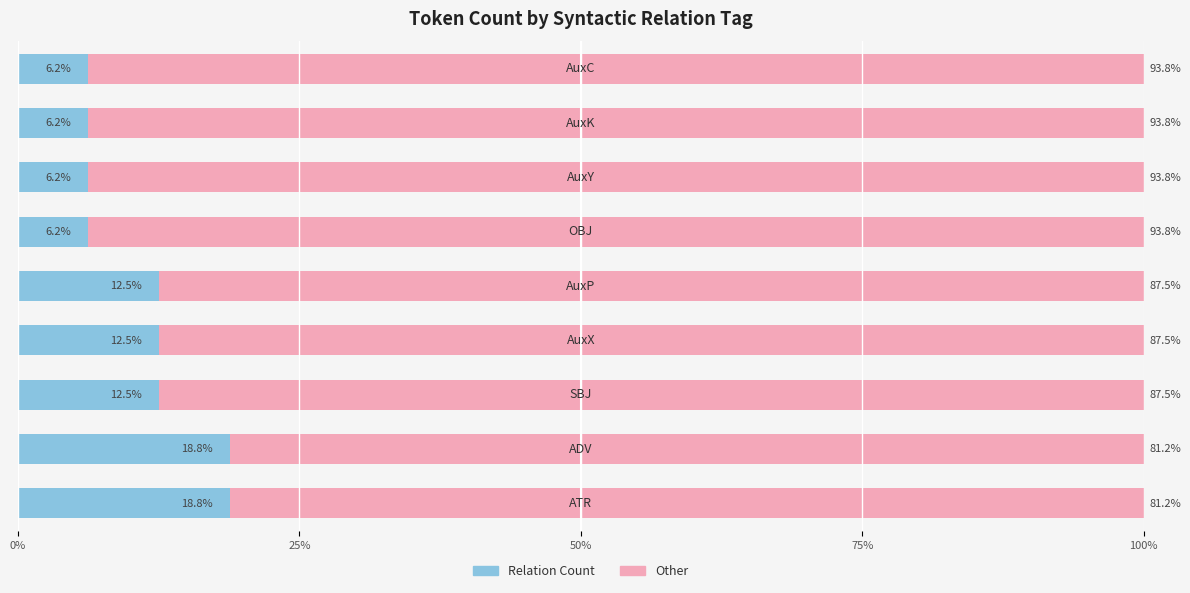

How many data points does each series have?

9